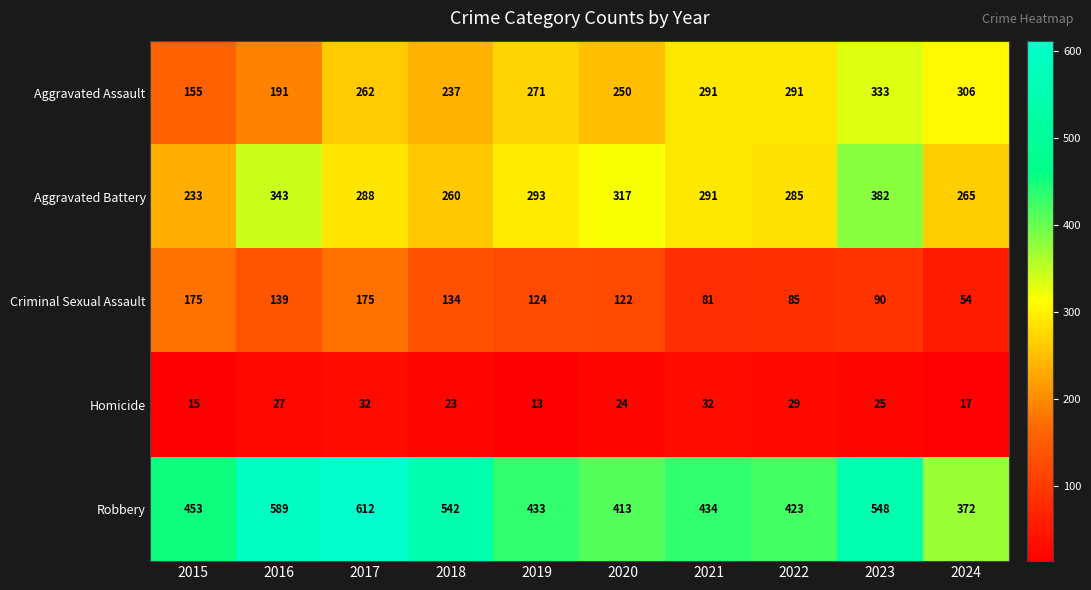

The value of Homicide at 2022 is 46. True or false?

False